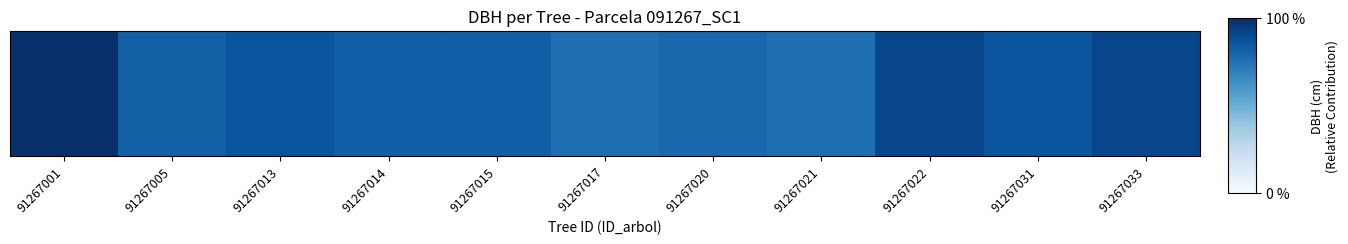

What is the smallest value displayed?

19.2